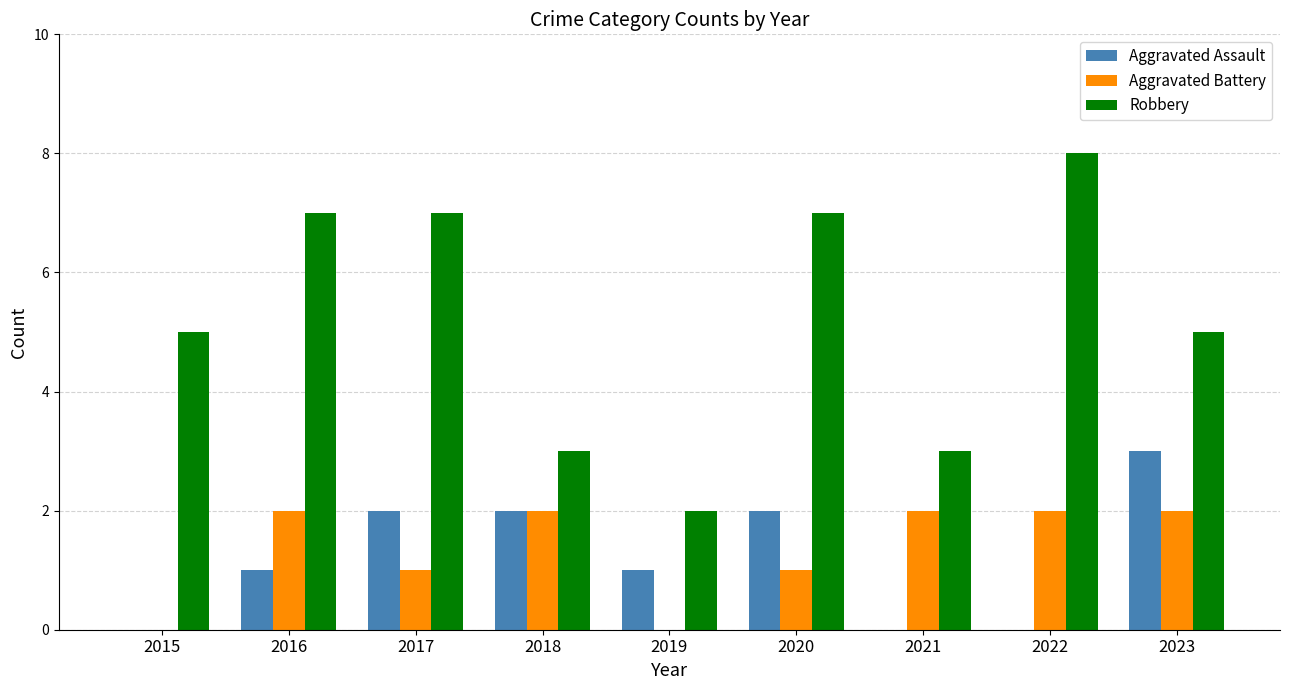

True or false: Aggravated Battery has a value of 2 at 2023.

True